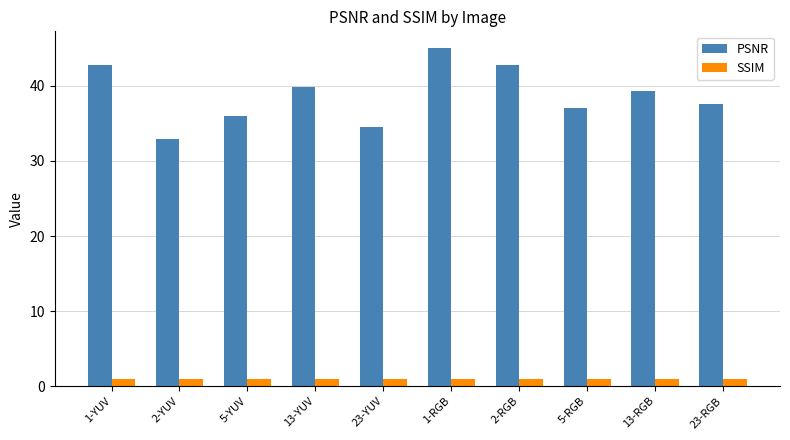

How many data points does each series have?

10